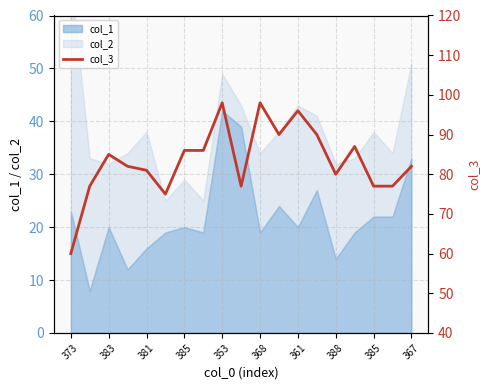

Does the chart display data point markers on the line(s)?

No